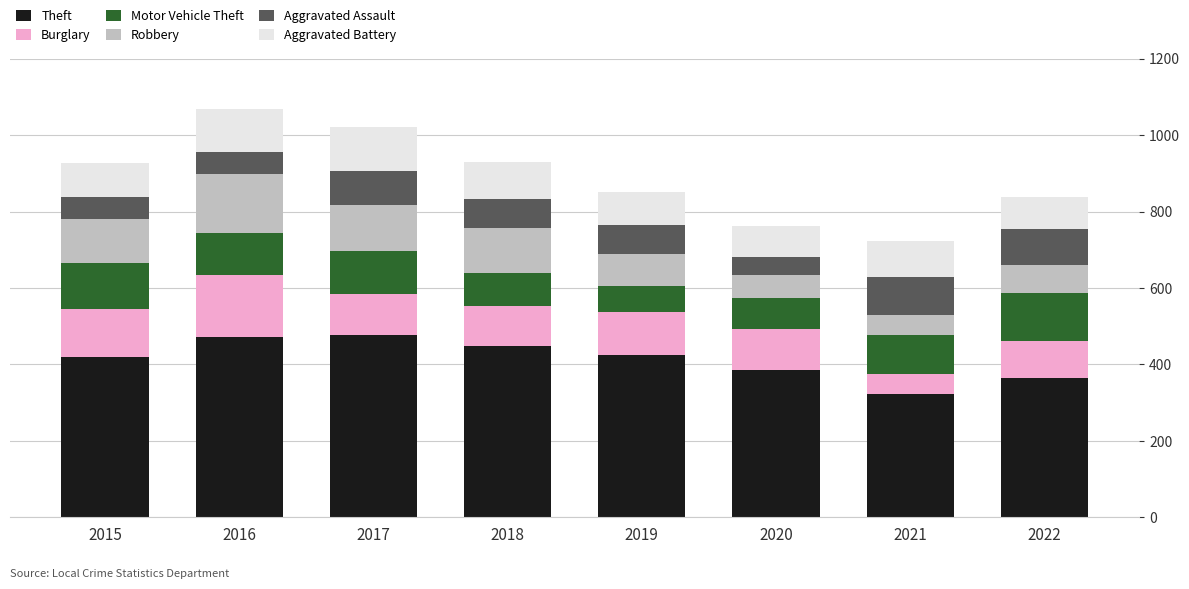

Which category has the lowest value in the Theft series?

2021